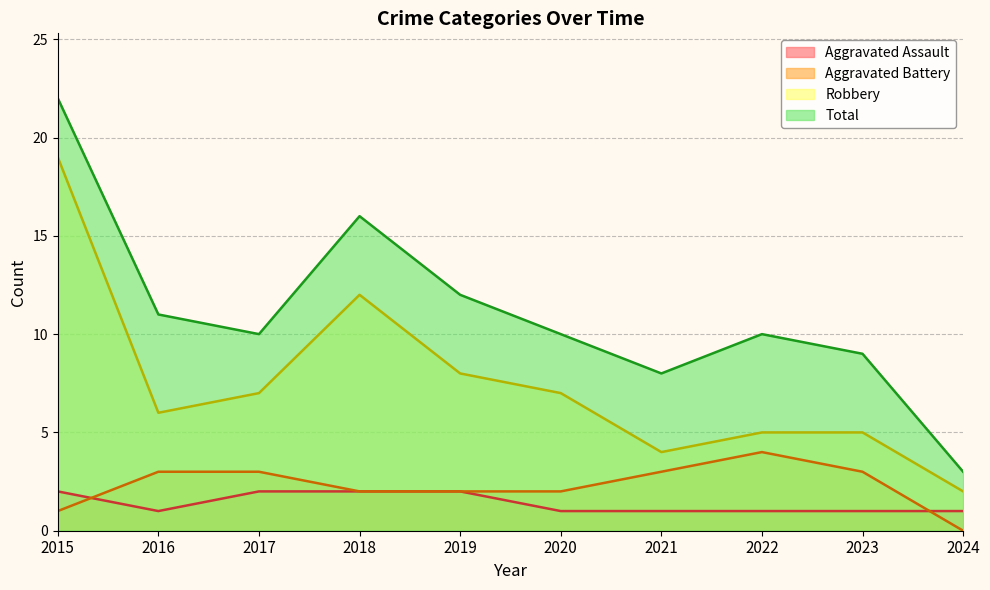

What is the sum of all Robbery values?

75